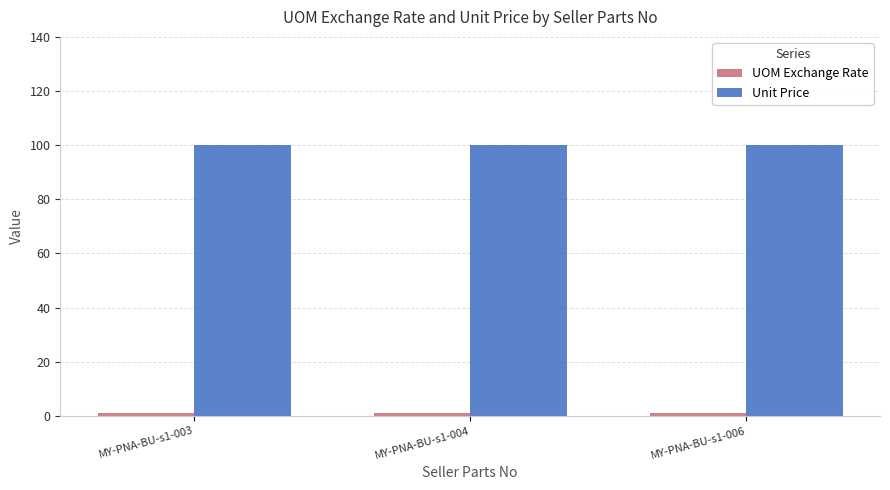

What is the difference between the highest and lowest values at MY-PNA-BU-s1-006?

99